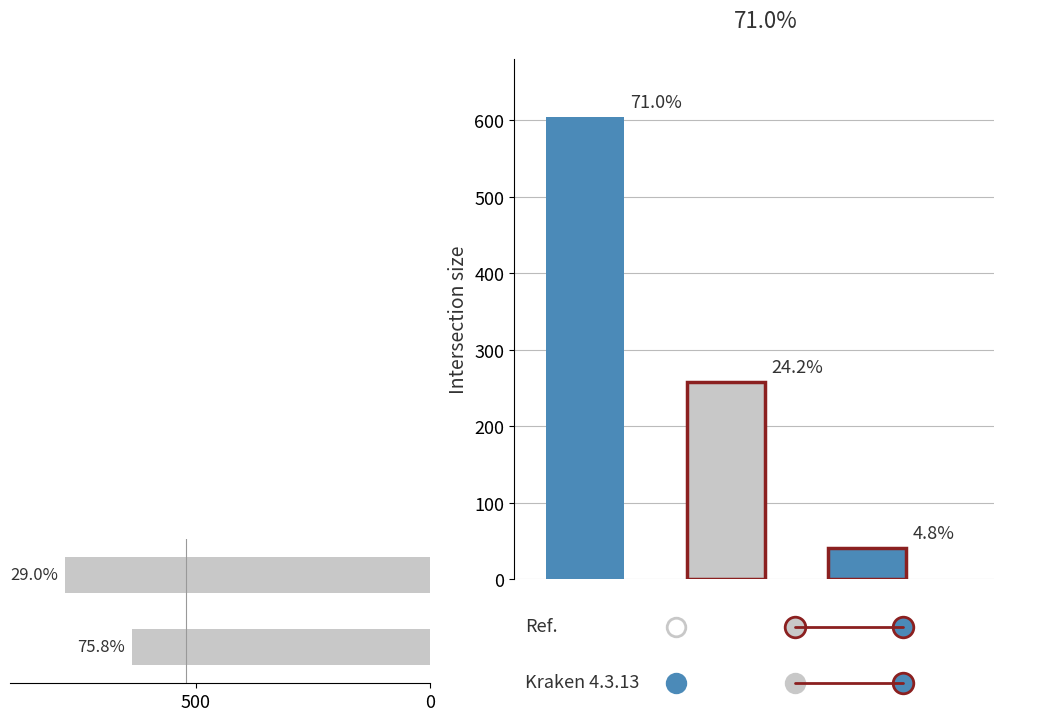

Approximately how many times larger is the value at 0 compared to 500?

1.2